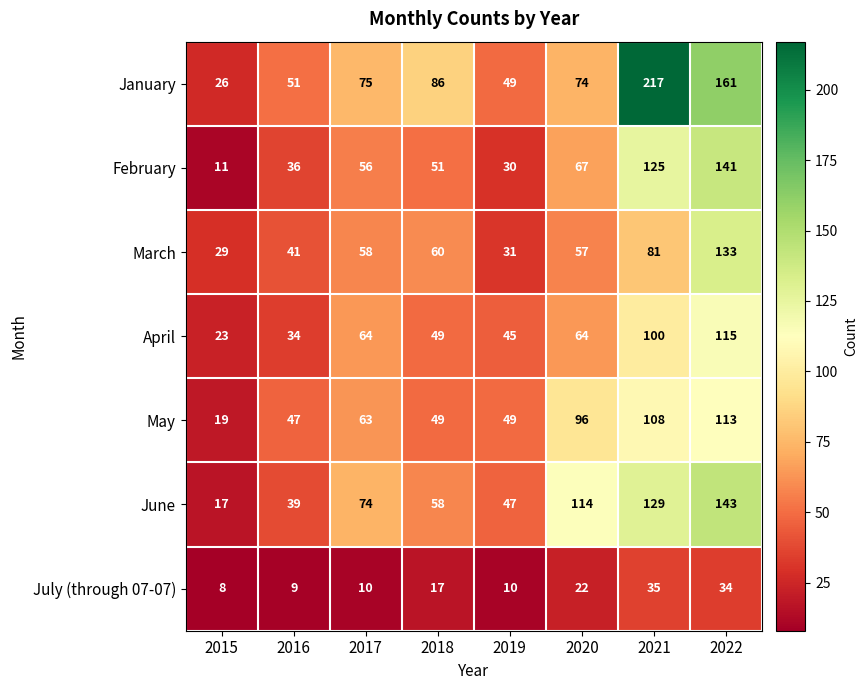

Is the value of July (through 07-07) at 2017 greater than the value of January at 2020?

No